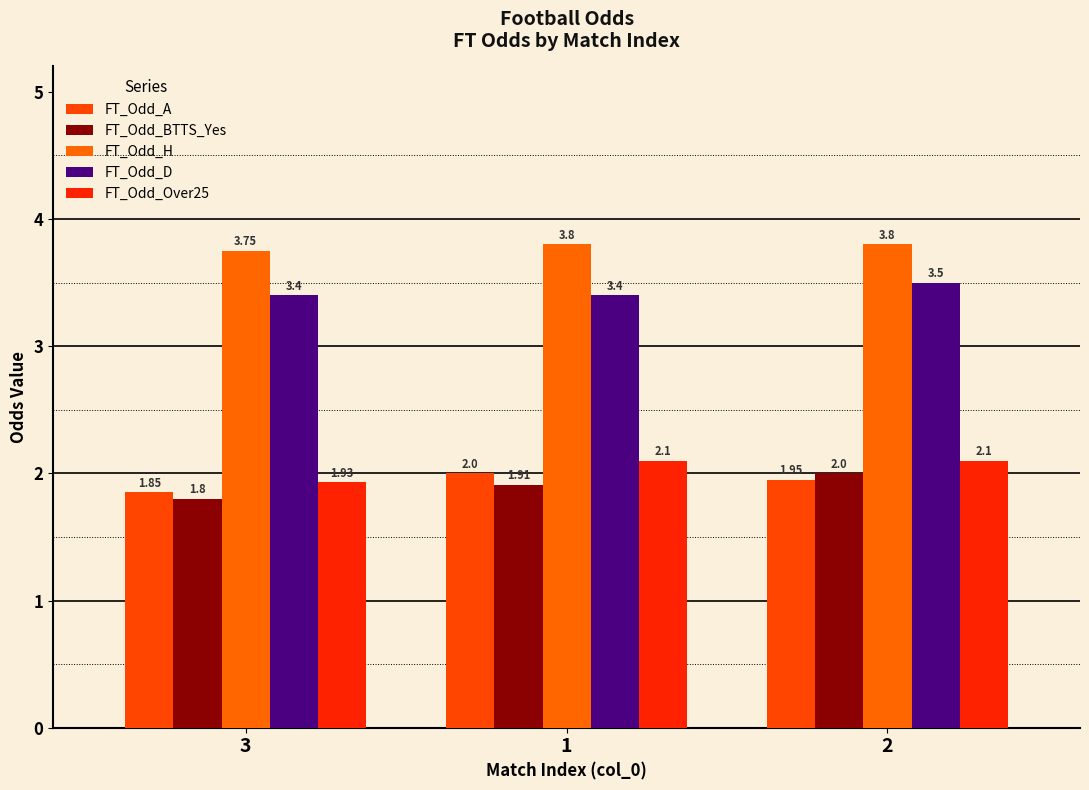

What are all the series names shown in the legend?

FT_Odd_A, FT_Odd_BTTS_Yes, FT_Odd_H, FT_Odd_D, FT_Odd_Over25